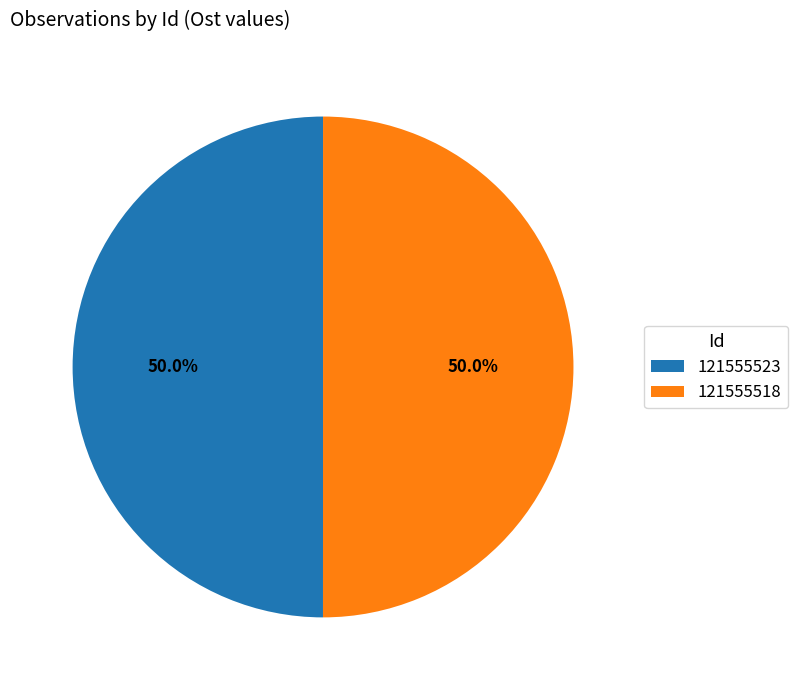

True or false: 121555518 accounts for 60% of the total.

False